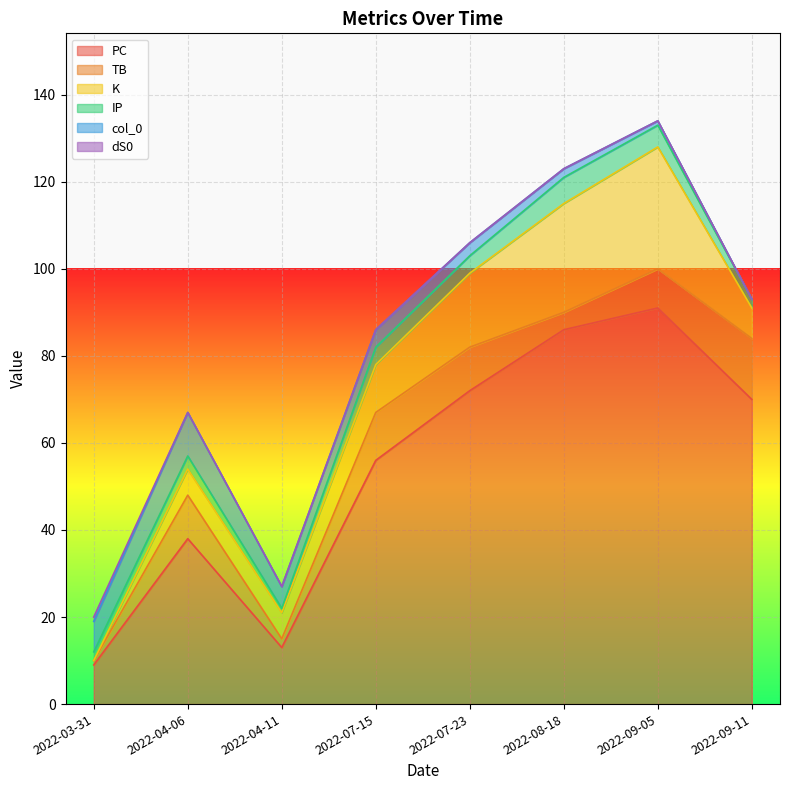

Which series changed the most between 2022-03-31 and 2022-09-05?

PC